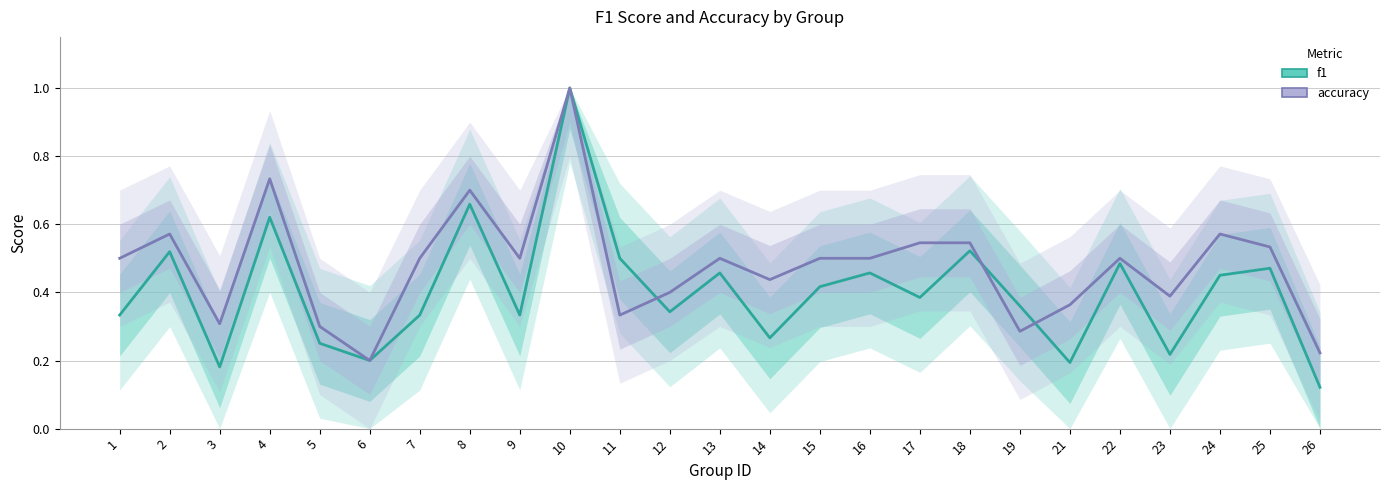

True or false: accuracy has a value of 0.4 at 21.

True